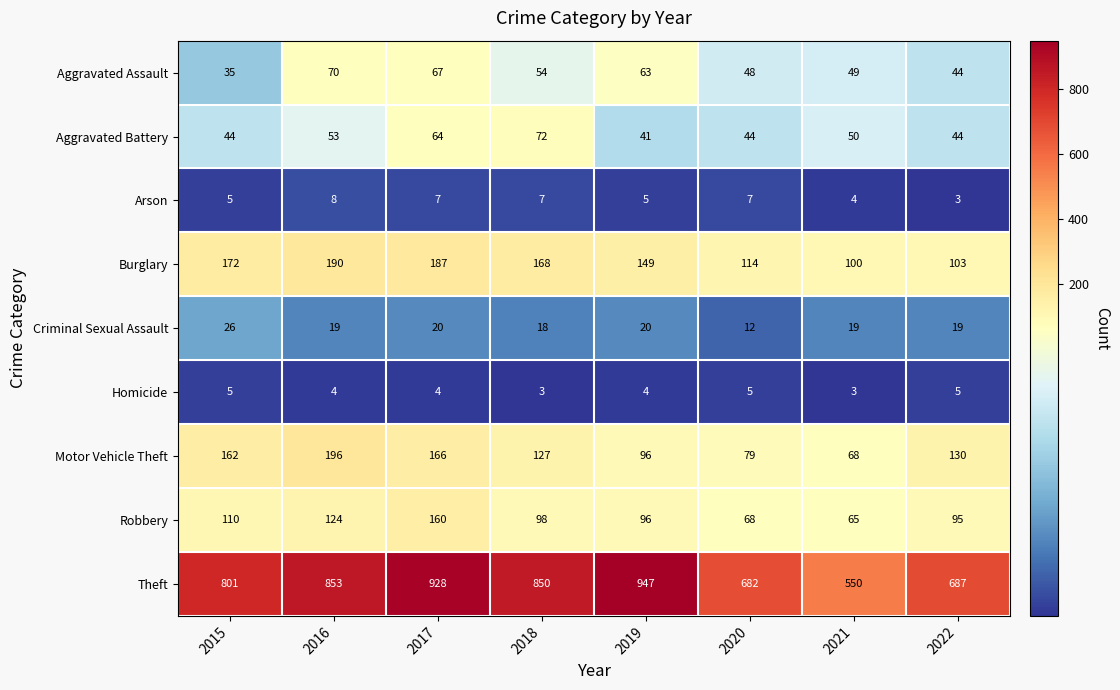

Between 2016 and 2017, which series saw the biggest shift?

Theft